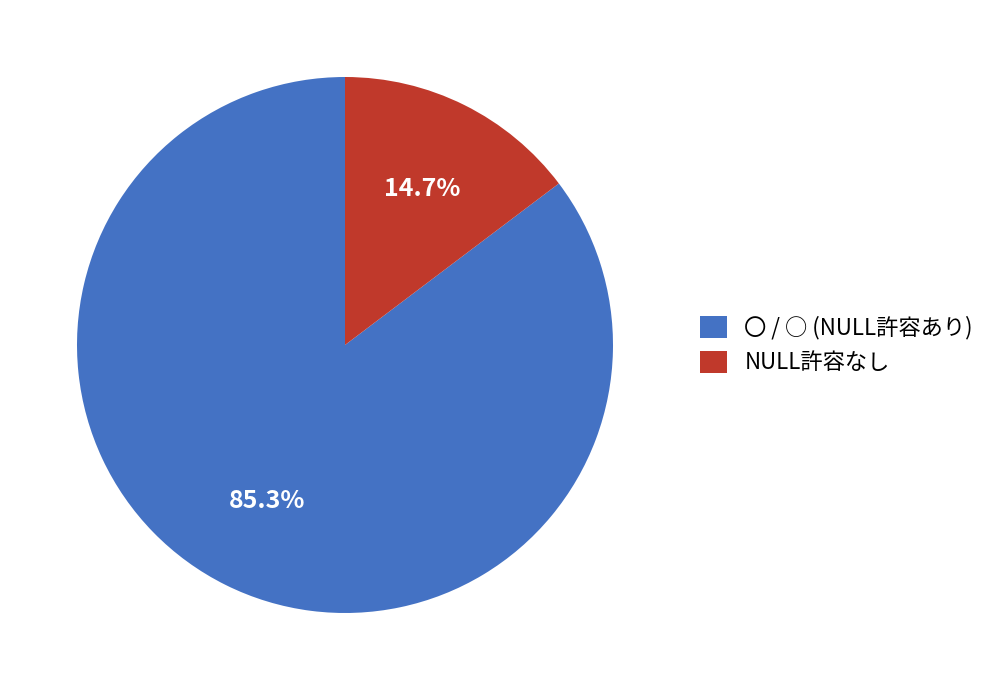

Count the number of slices in the pie.

2